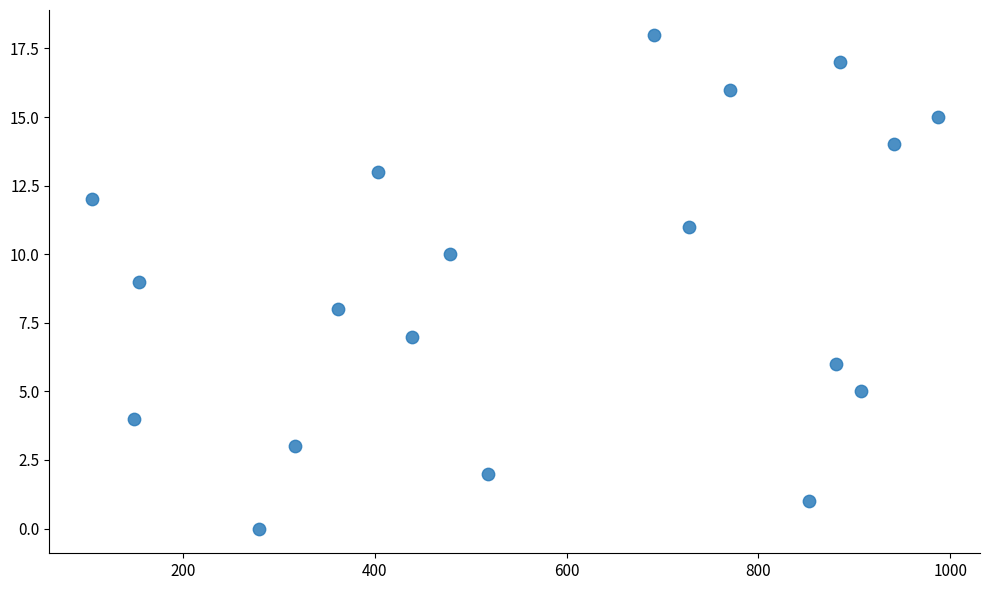

What is the range of X values (max minus min)?

882